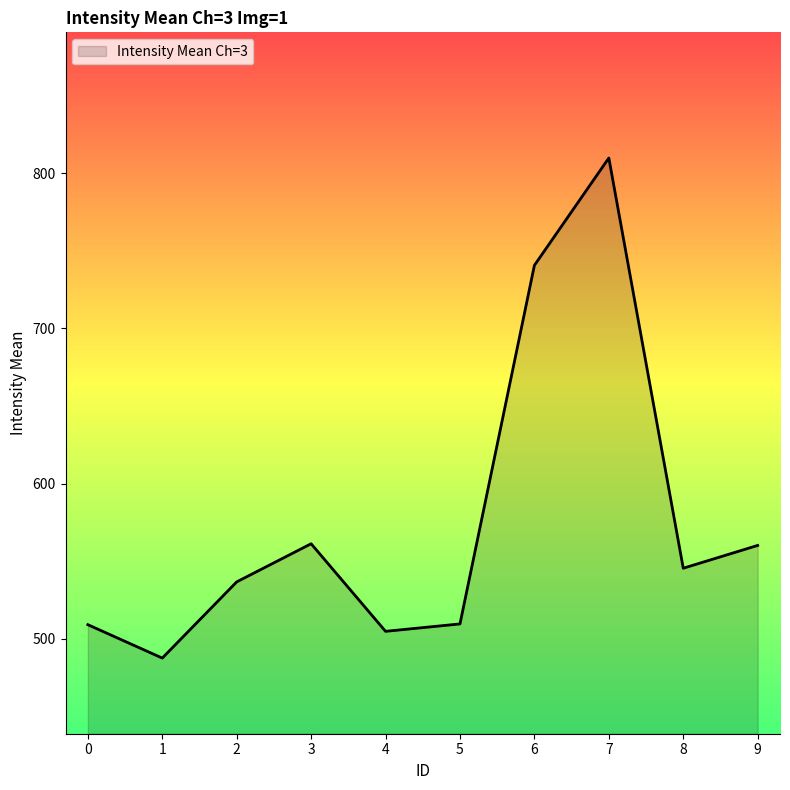

What is the maximum value shown in the chart?

809.8